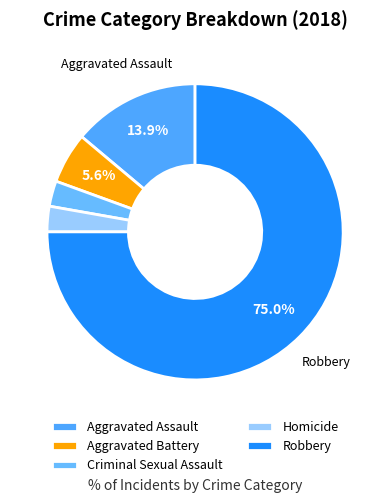

True or false: Criminal Sexual Assault accounts for 18% of the total.

False